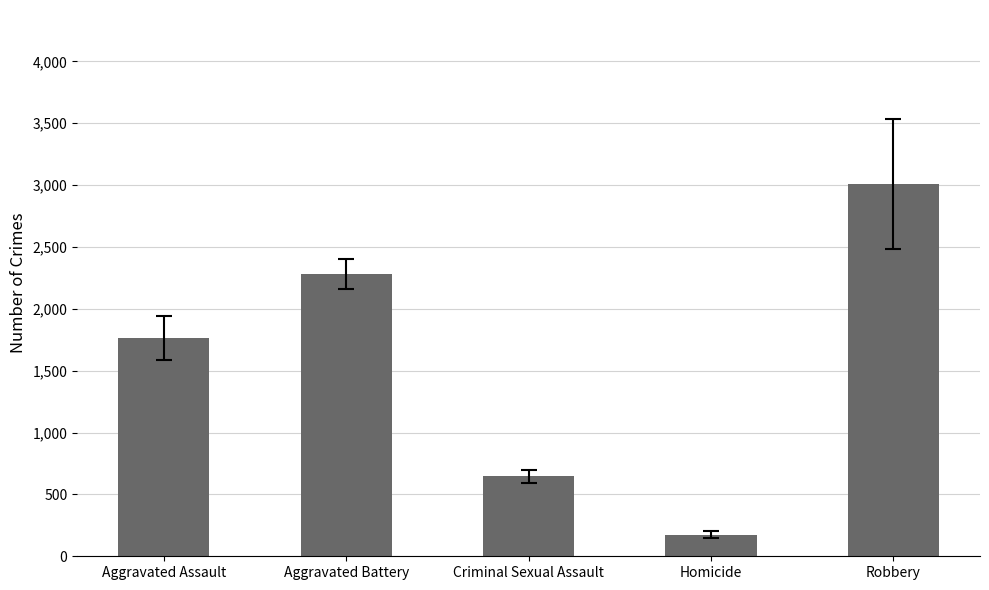

Does the chart contain any negative values?

No